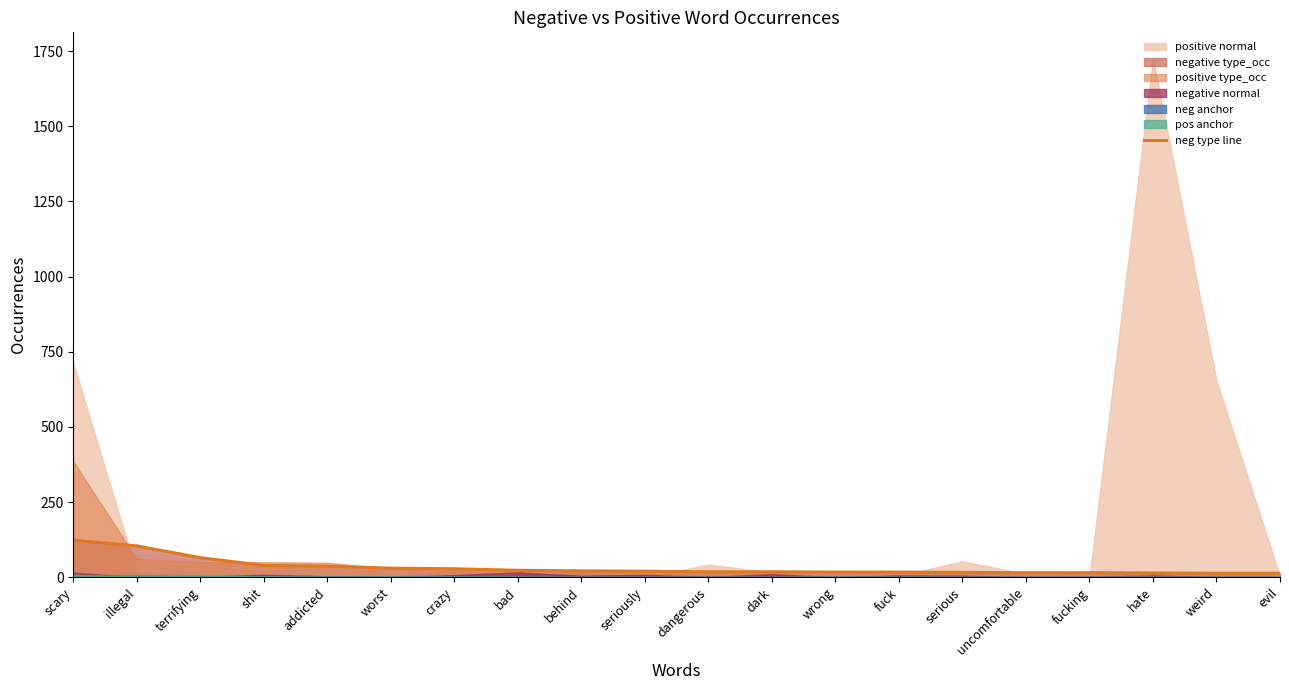

What is the average value?

32